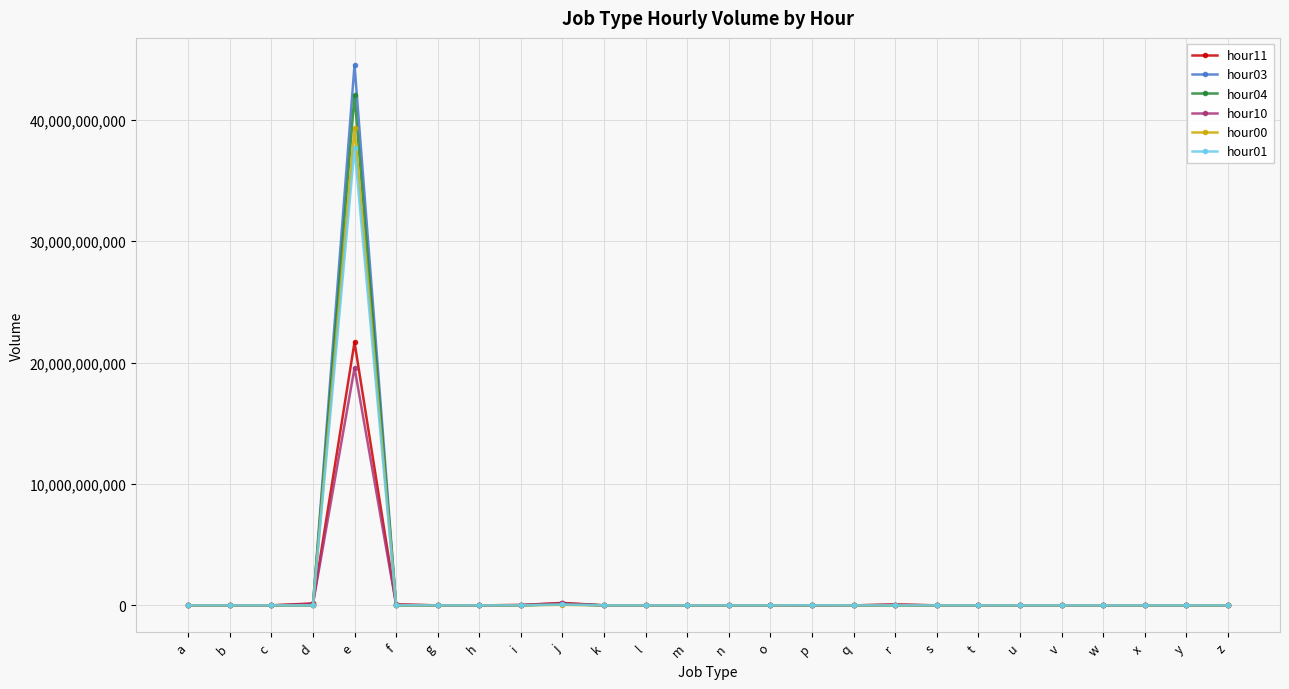

True or false: hour03 has more than 2 points higher than both neighbors.

True